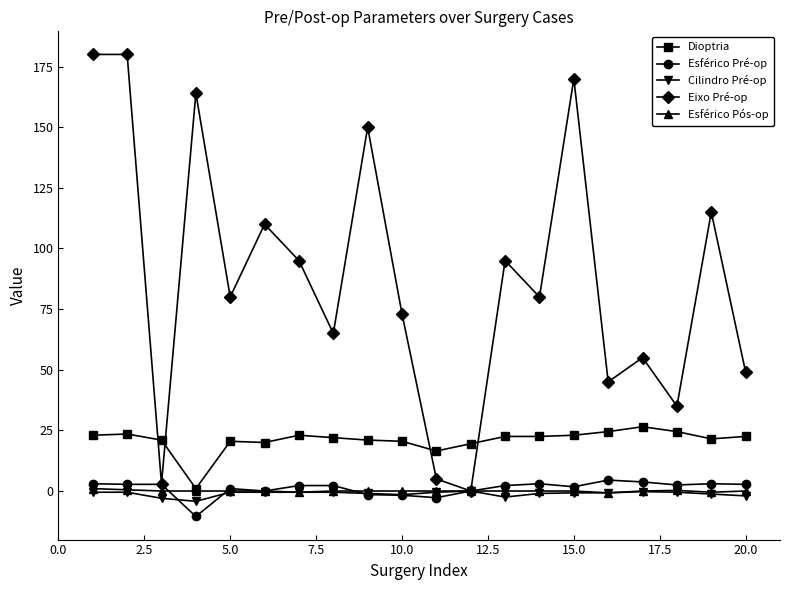

True or false: Esférico Pós-op has more than 0 points higher than both neighbors.

True